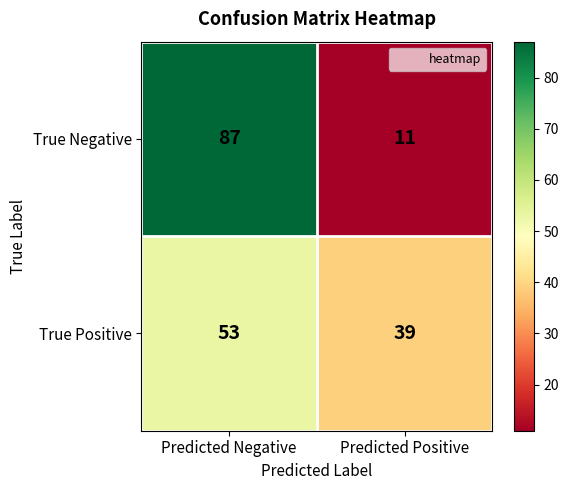

Reading left to right, what are all the values shown in this chart?

True Negative: 87	11
True Positive: 53	39